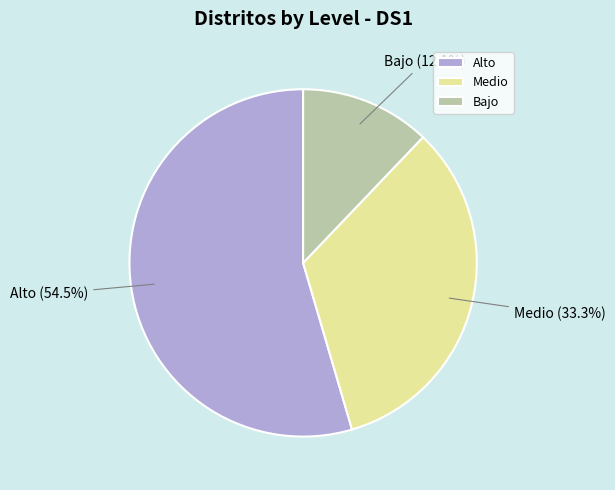

Combined, do Bajo and Medio account for over 50%?

No